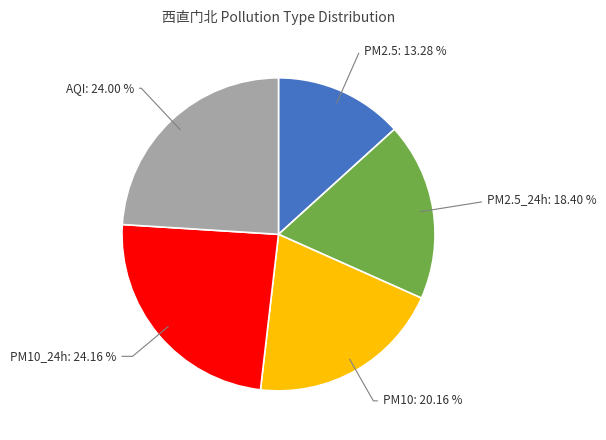

Is there any slice that represents more than half of the pie?

No